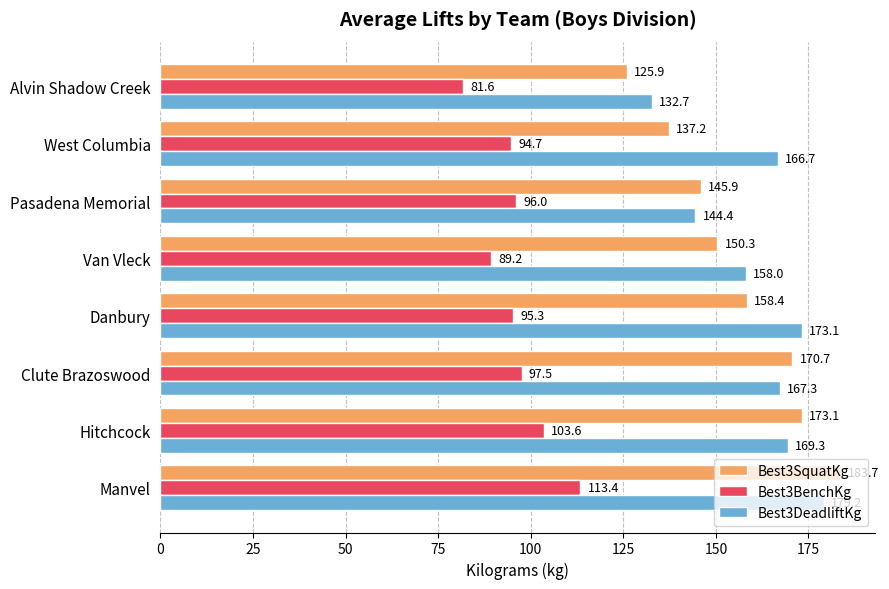

What is the sum of all Best3SquatKg values?

1245.2